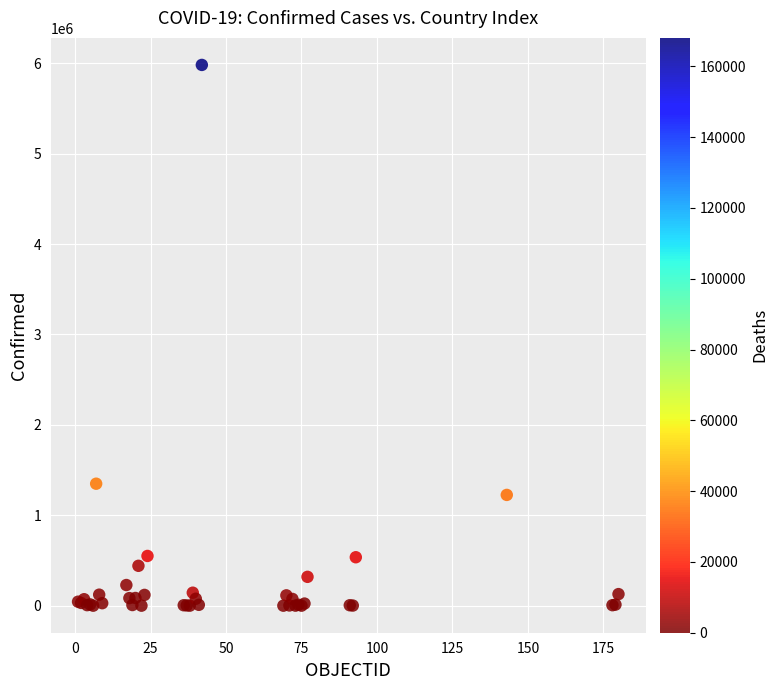

What Y value in the scatter plot is closest to 2990953?

1349434